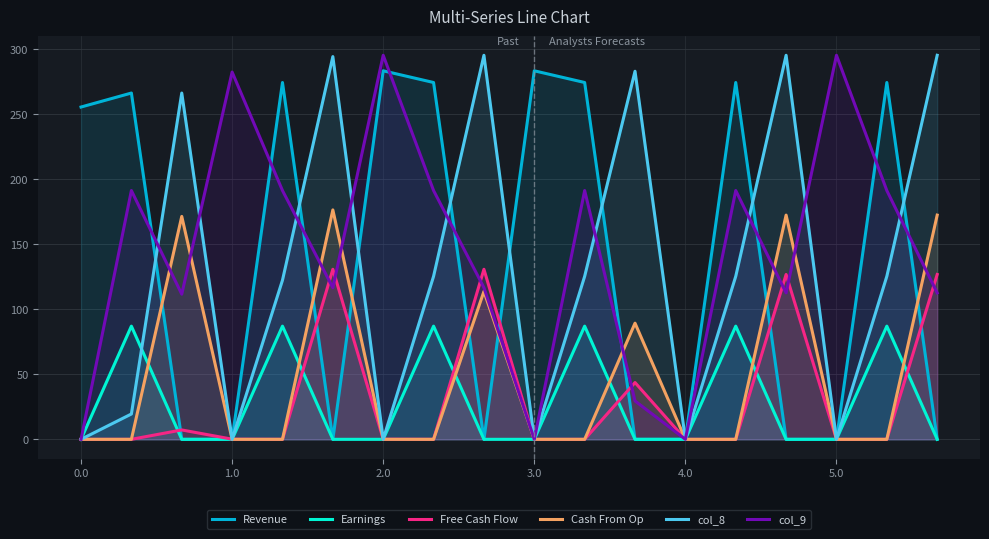

What is the sum of the col_8 values at 8 and 11?

577.7